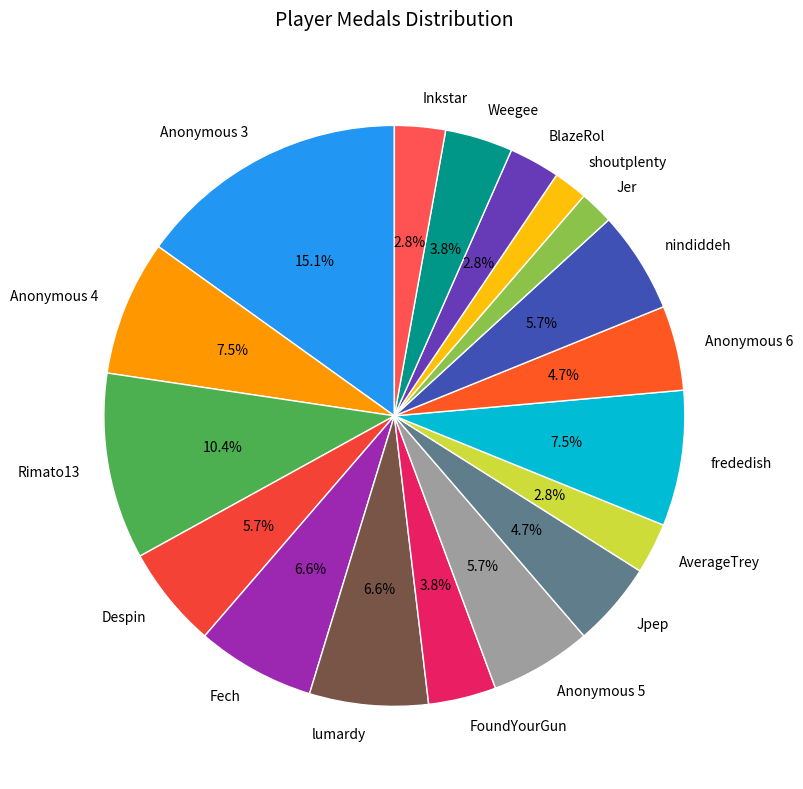

What percentage is the shoutplenty slice, to the nearest percent?

2%